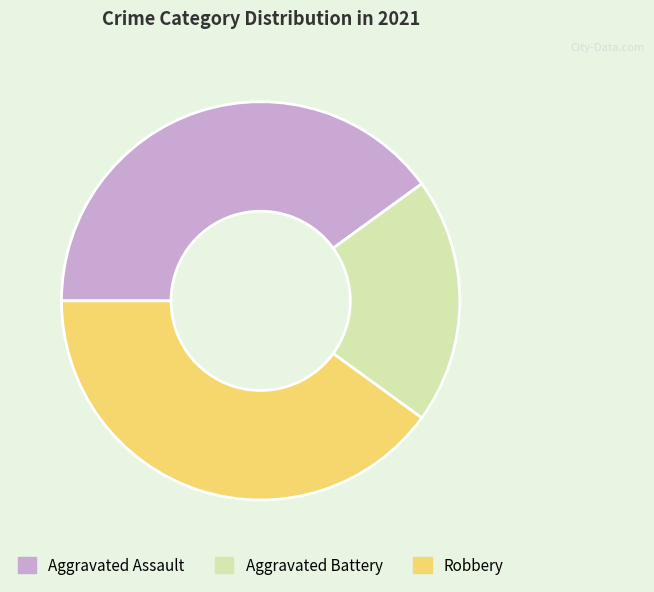

True or false: Robbery accounts for 40% of the total.

True